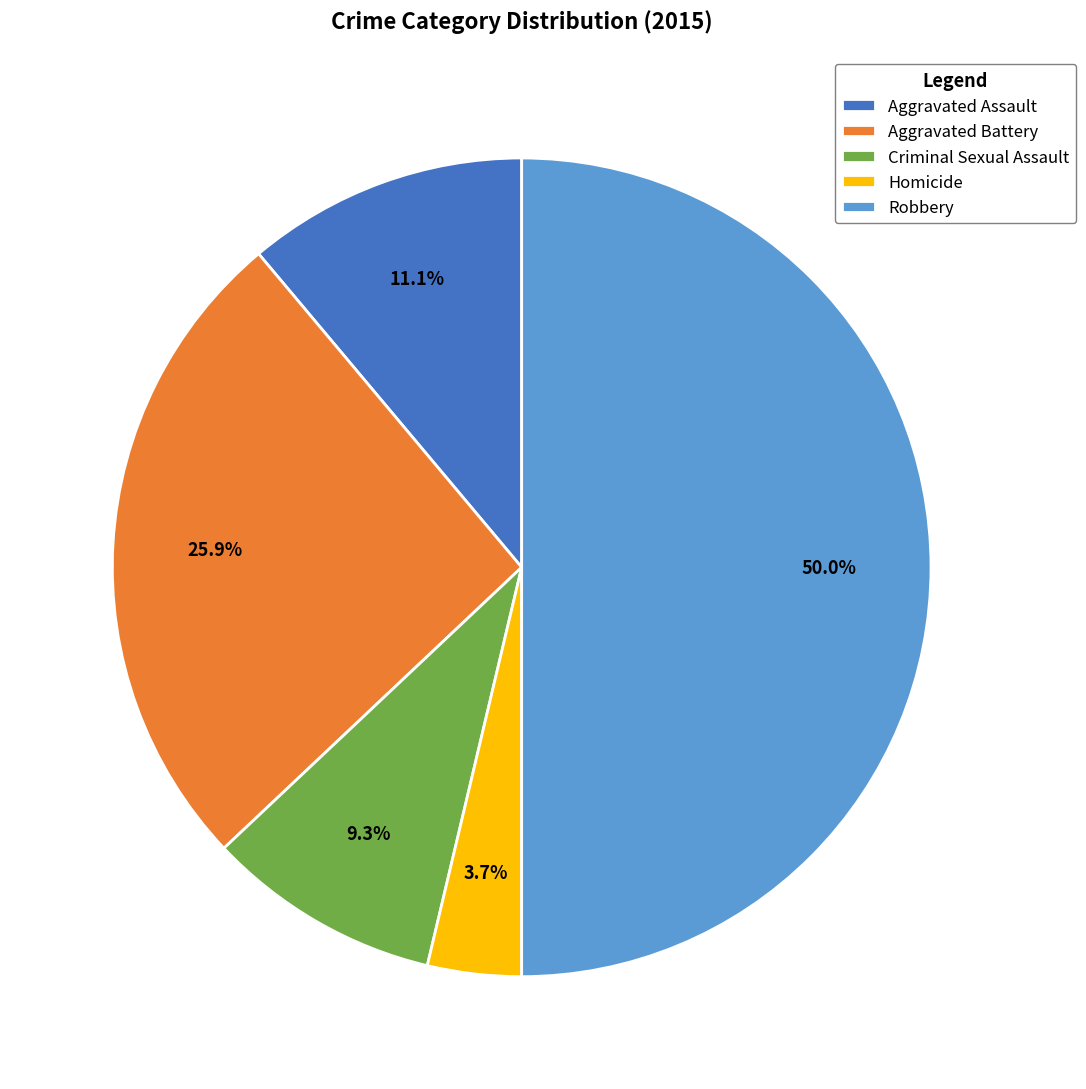

What percentage is the Homicide slice, to the nearest percent?

4%